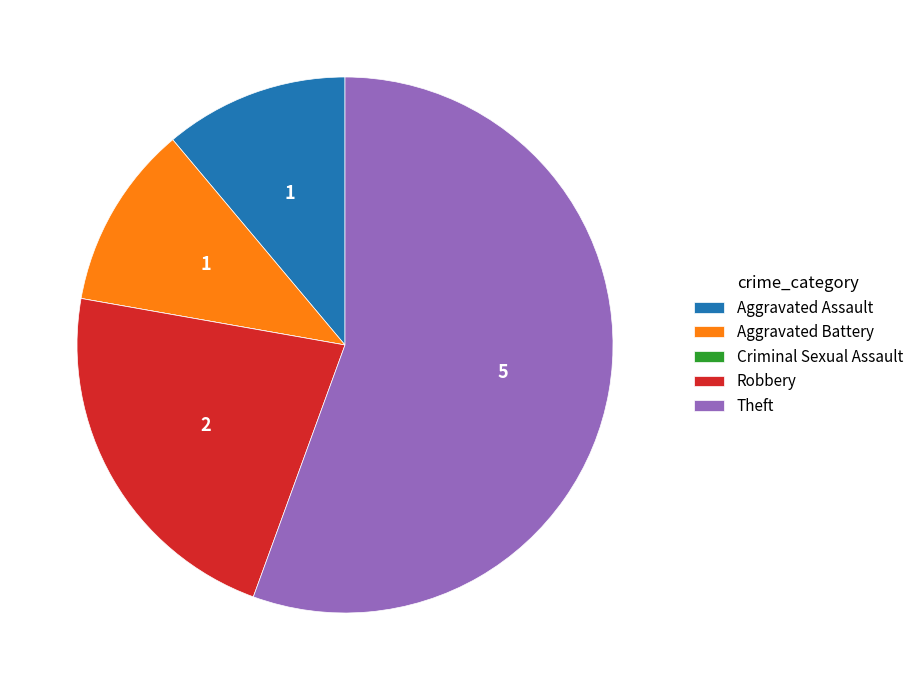

Which category has the biggest portion of the pie?

Theft